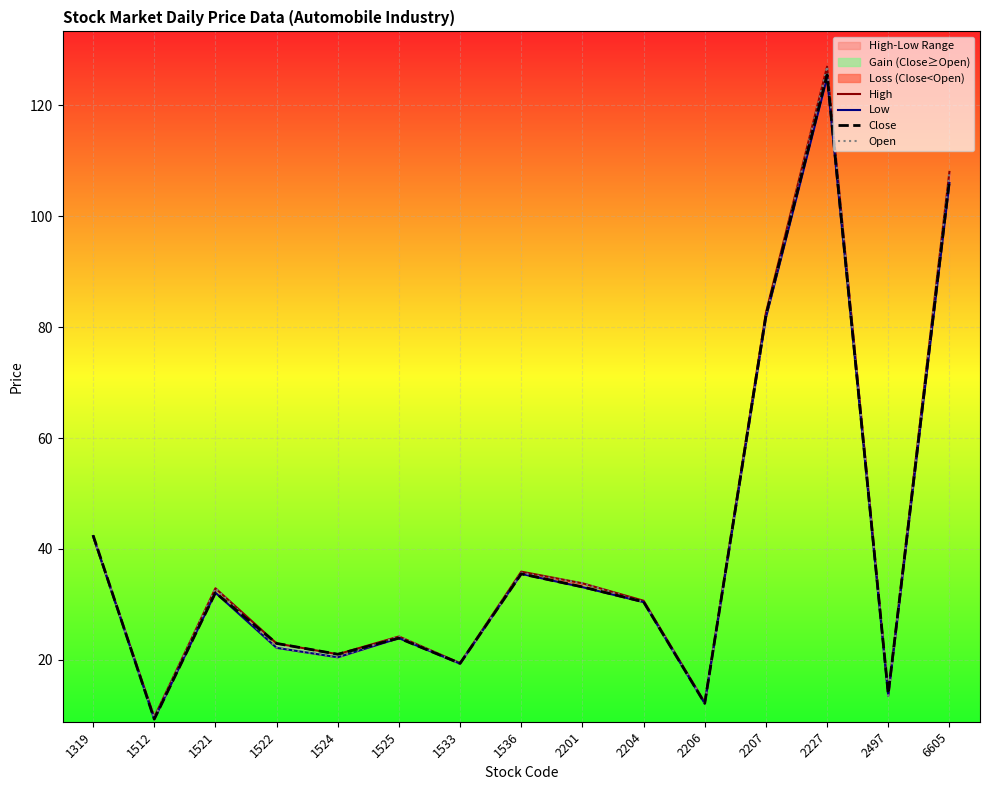

Where do Close and Open first cross each other?

1319 and 1512